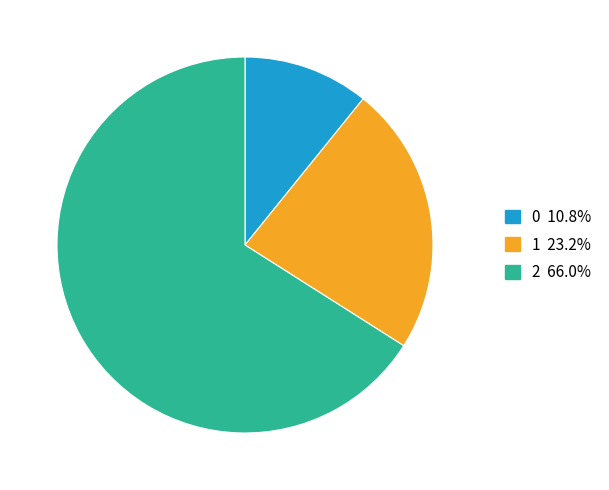

Combined, do 0 and 1 account for over 50%?

No